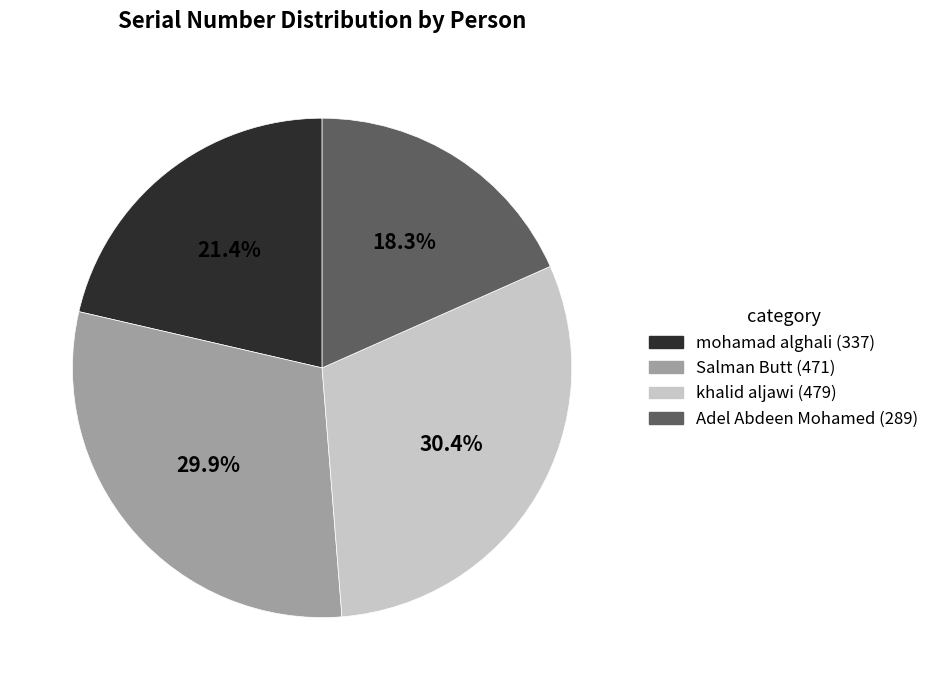

What percentage is NOT represented by mohamad alghali?

78.6%